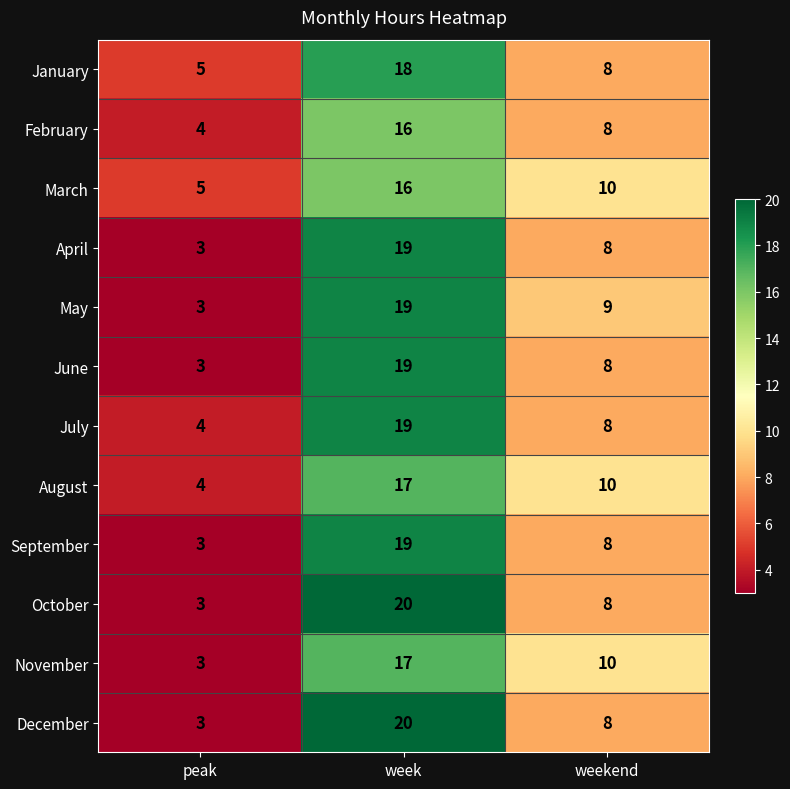

What is the approximate value of April at week, to the nearest 10?

20